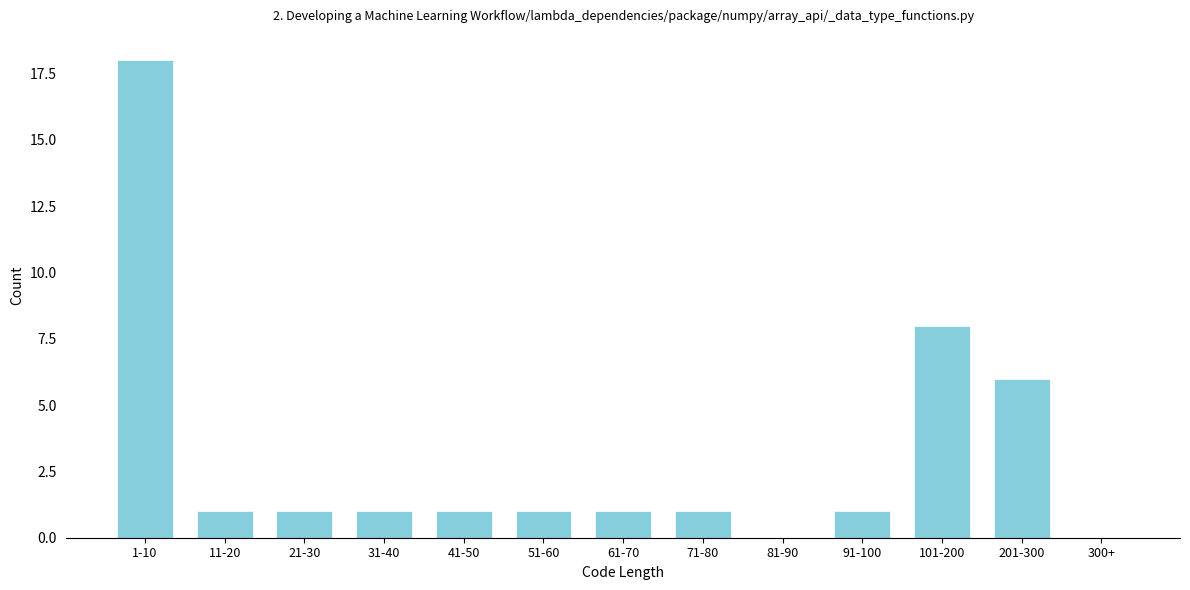

Reading left to right, extract all data points from this chart.

1-10=18	11-20=1	21-30=1	31-40=1	41-50=1	51-60=1	61-70=1	71-80=1	81-90=0	91-100=1	101-200=8	201-300=6	300+=0